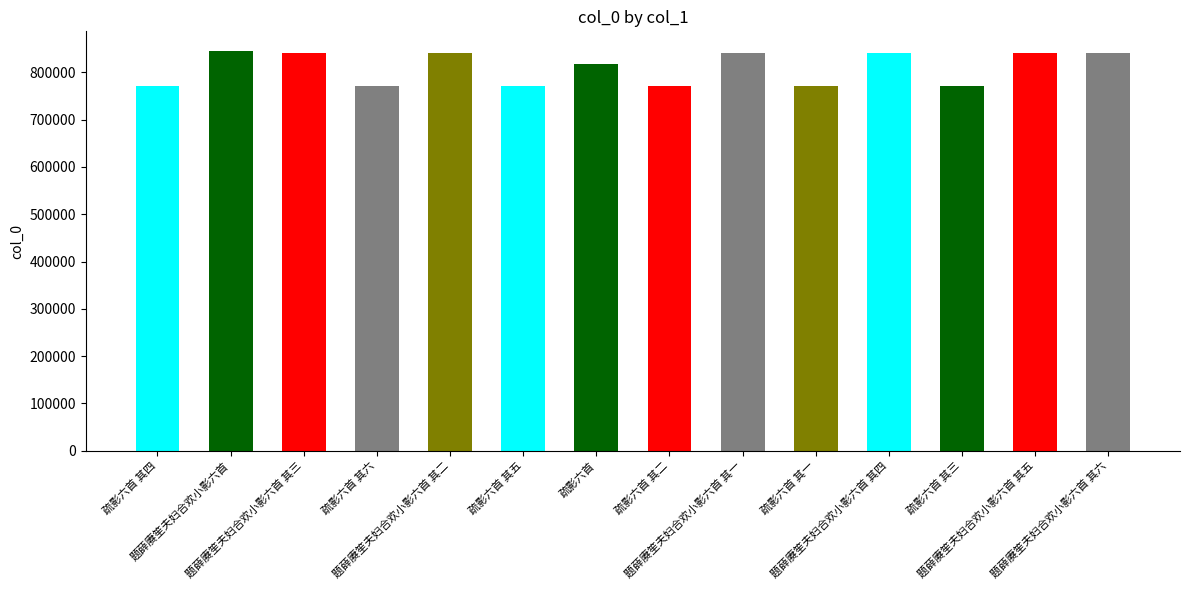

What is the label of the 10th bar from the left?

疏影六首 其一